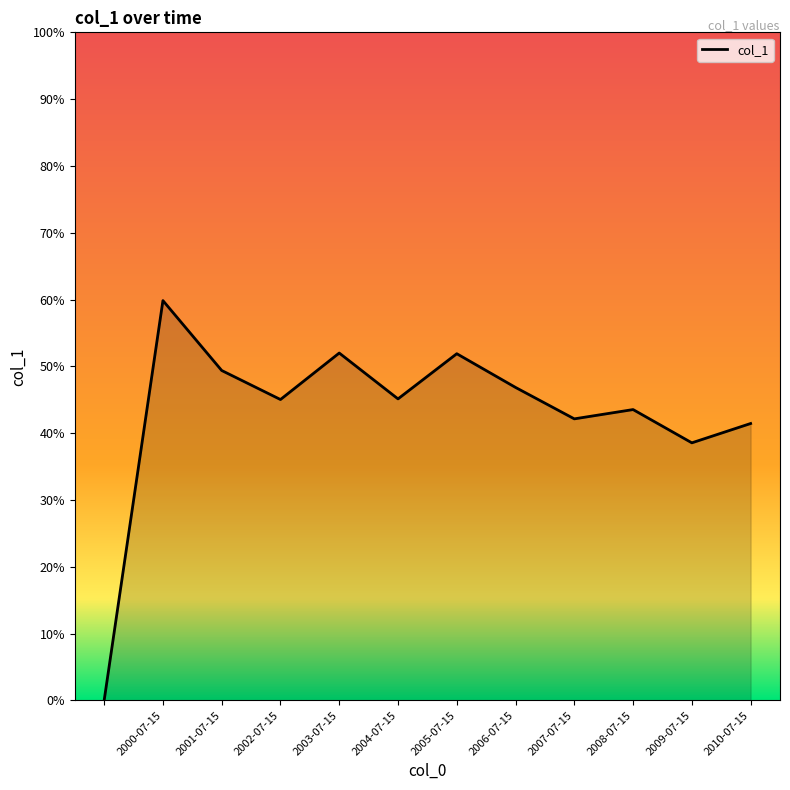

Does the chart display data point markers on the line(s)?

No